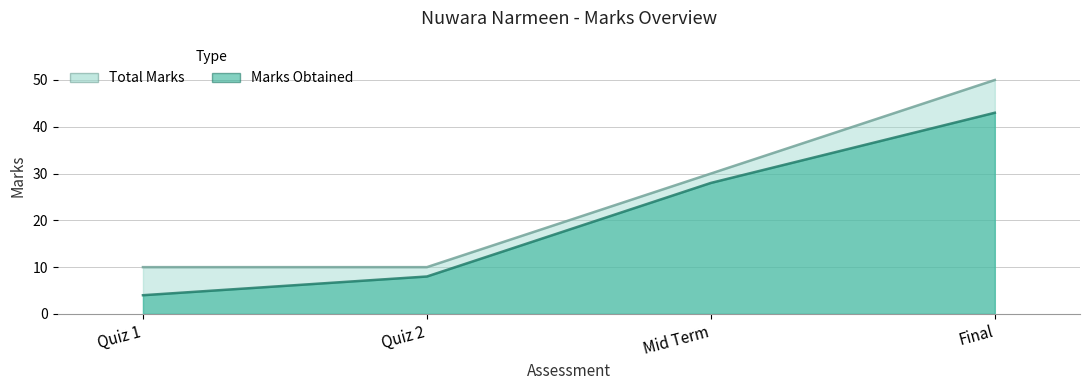

Which series has the largest total across all categories?

Total